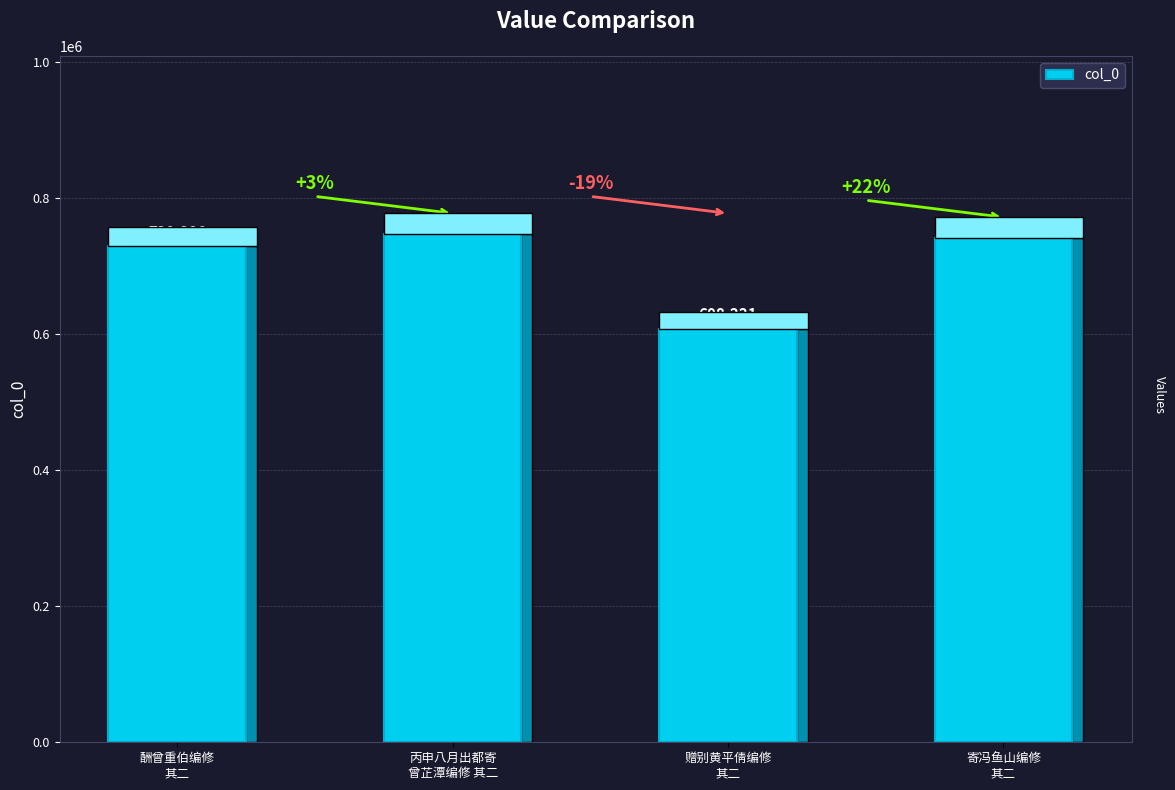

What is the ratio of the value at 丙申八月出都寄
曾芷潭编修 其二 to the value at 酬曾重伯编修
其二?

1.0